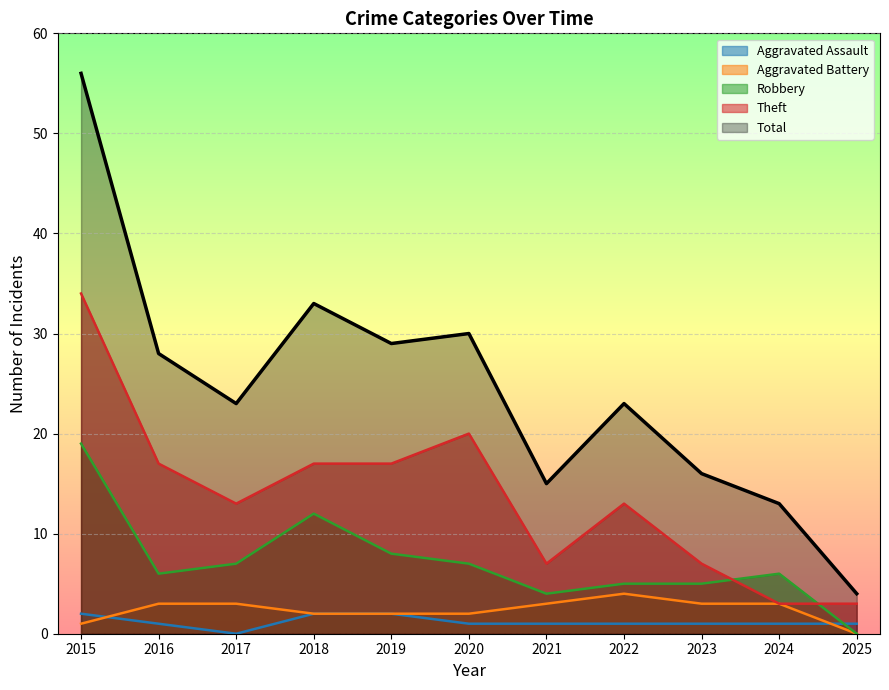

Reading right to left, what are all the values shown in this chart?

Aggravated Assault: 2025=1	2024=1	2023=1	2022=1	2021=1	2020=1	2019=2	2018=2	2017=0	2016=1	2015=2
Aggravated Battery: 2025=0	2024=3	2023=3	2022=4	2021=3	2020=2	2019=2	2018=2	2017=3	2016=3	2015=1
Robbery: 2025=0	2024=6	2023=5	2022=5	2021=4	2020=7	2019=8	2018=12	2017=7	2016=6	2015=19
Theft: 2025=3	2024=3	2023=7	2022=13	2021=7	2020=20	2019=17	2018=17	2017=13	2016=17	2015=34
Total: 2025=4	2024=13	2023=16	2022=23	2021=15	2020=30	2019=29	2018=33	2017=23	2016=28	2015=56